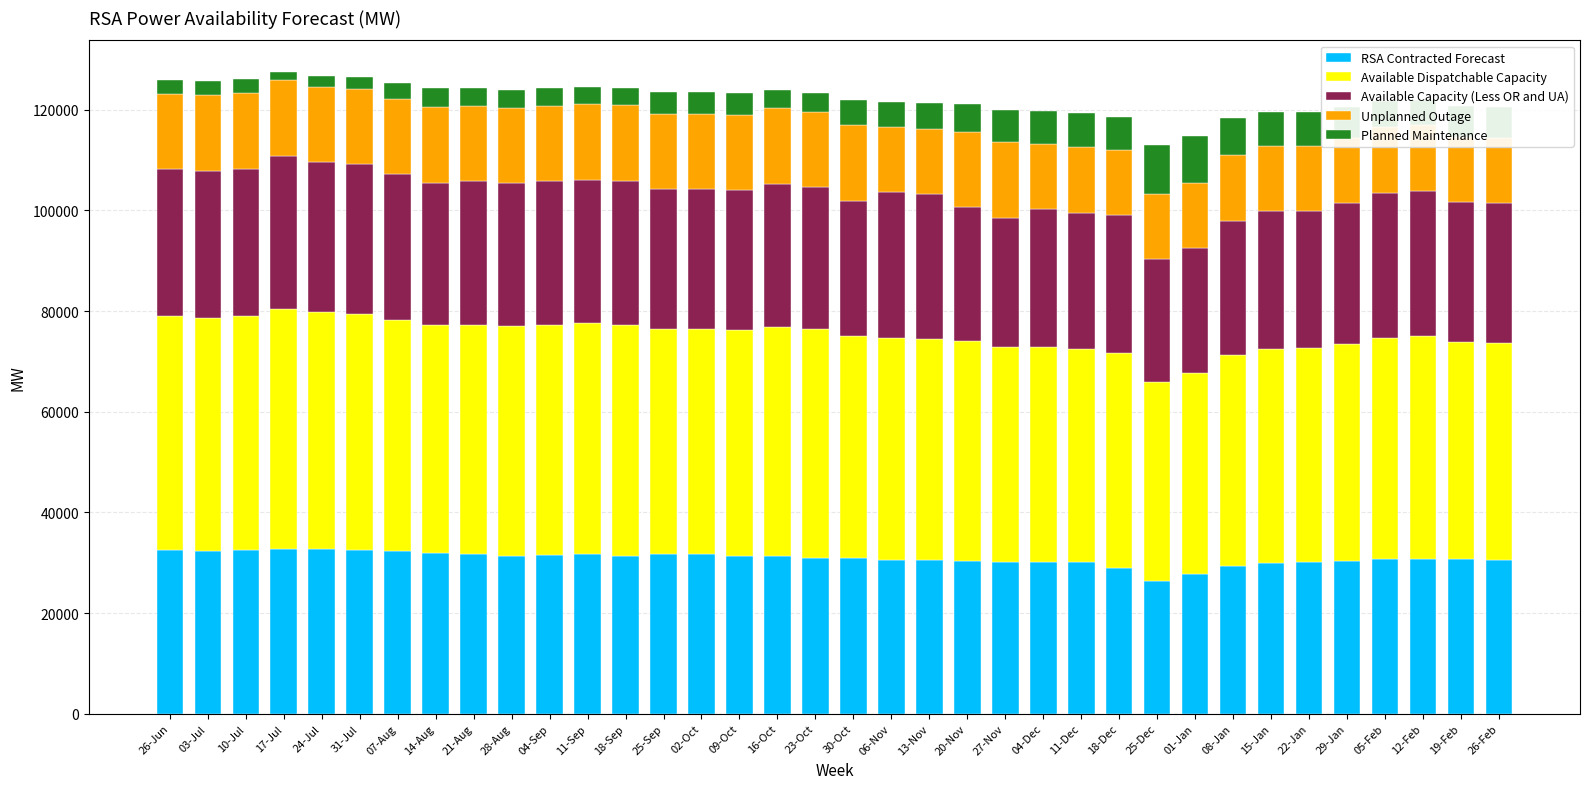

Rank the series at 25-Dec from lowest to highest value.

Planned Maintenance, Unplanned Outage, Available Capacity (Less OR and UA), RSA Contracted Forecast, Available Dispatchable Capacity